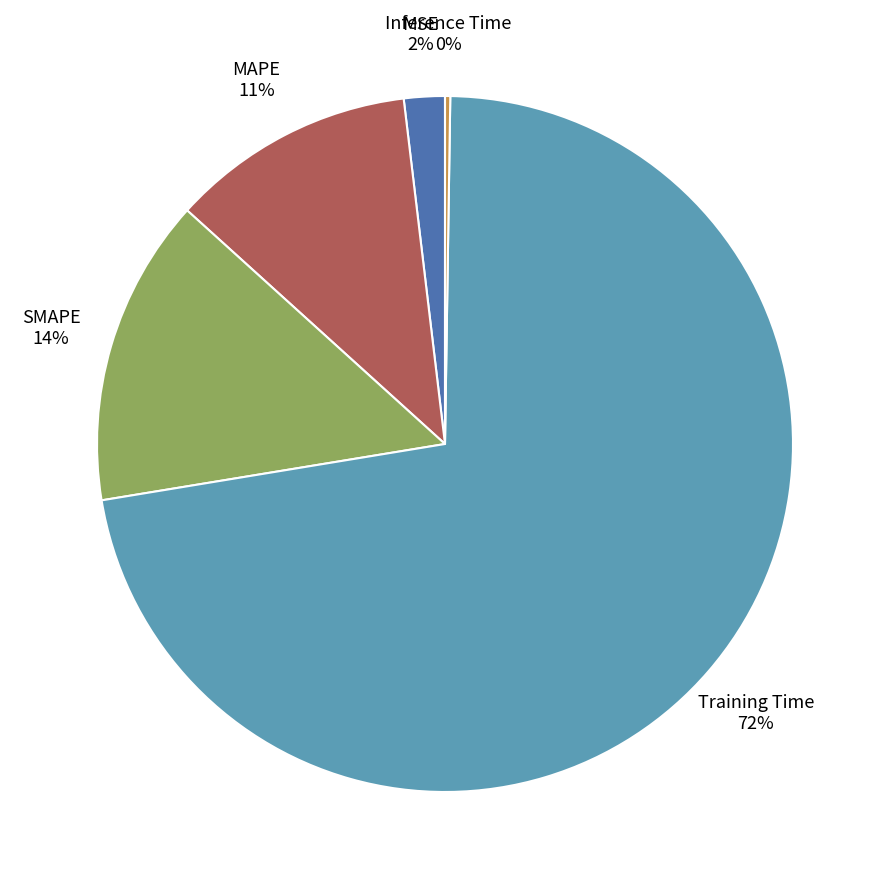

Combined, do SMAPE and MAPE account for over 50%?

No